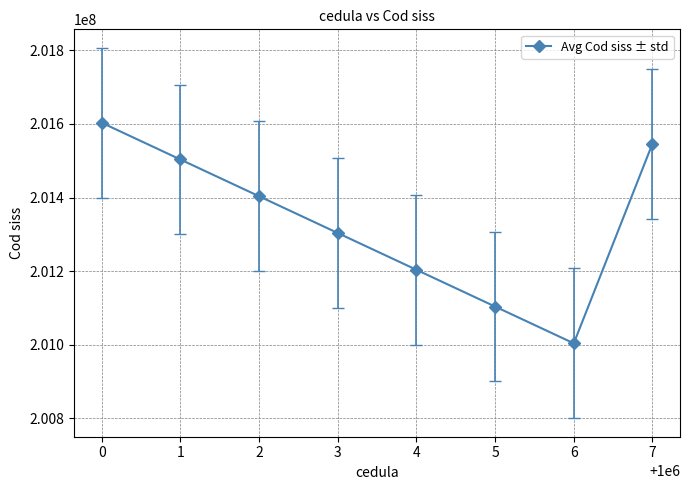

Where is the first local minimum?

6